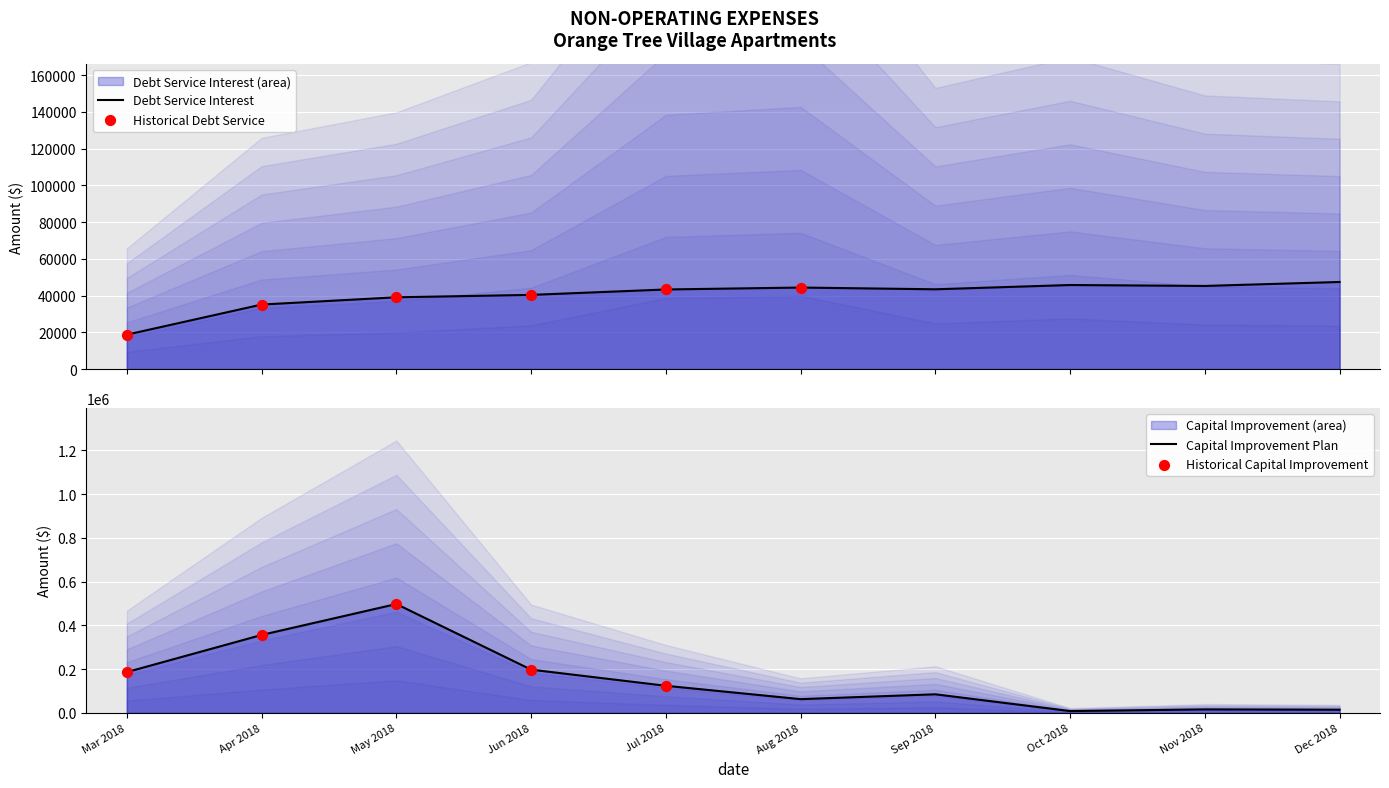

At which category is the sum across all series the highest?

May 2018